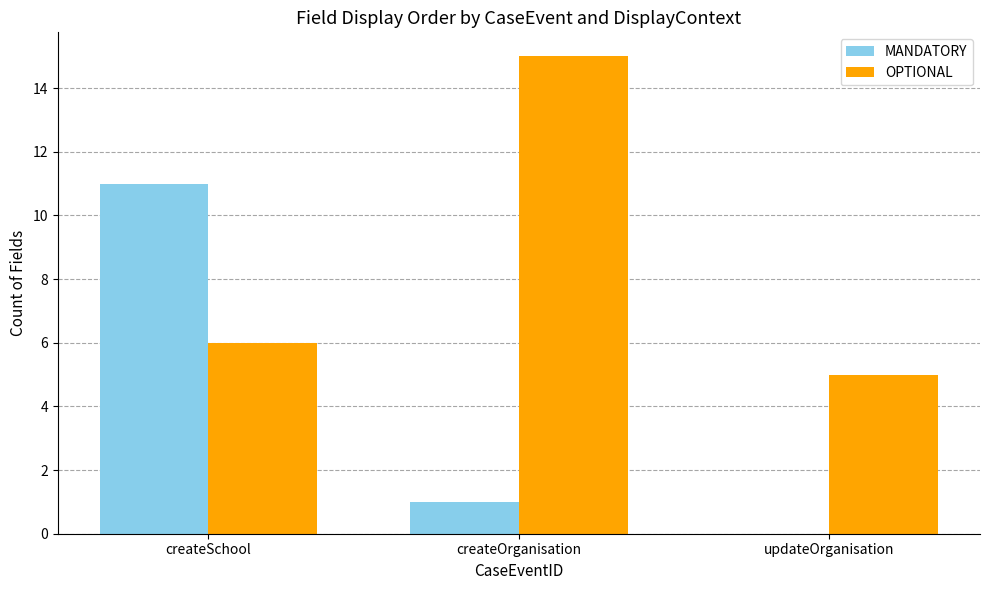

Between createOrganisation and updateOrganisation, which series saw the biggest shift?

OPTIONAL